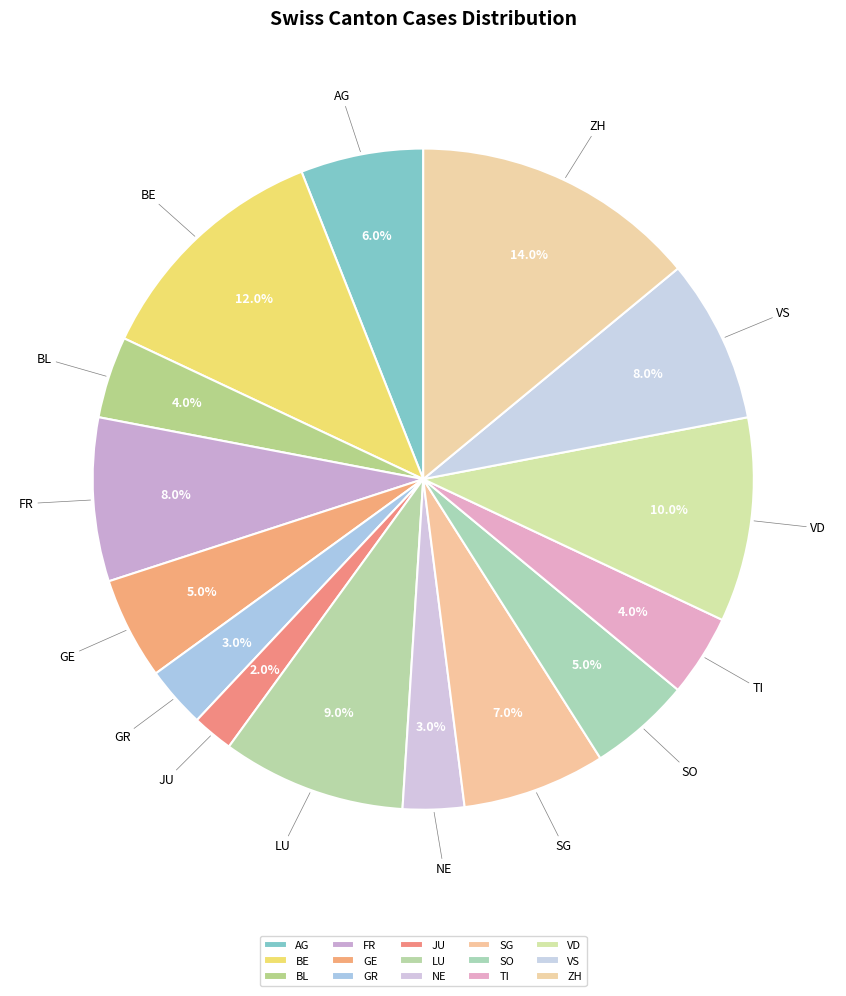

Which has a higher value, SG or GE?

SG